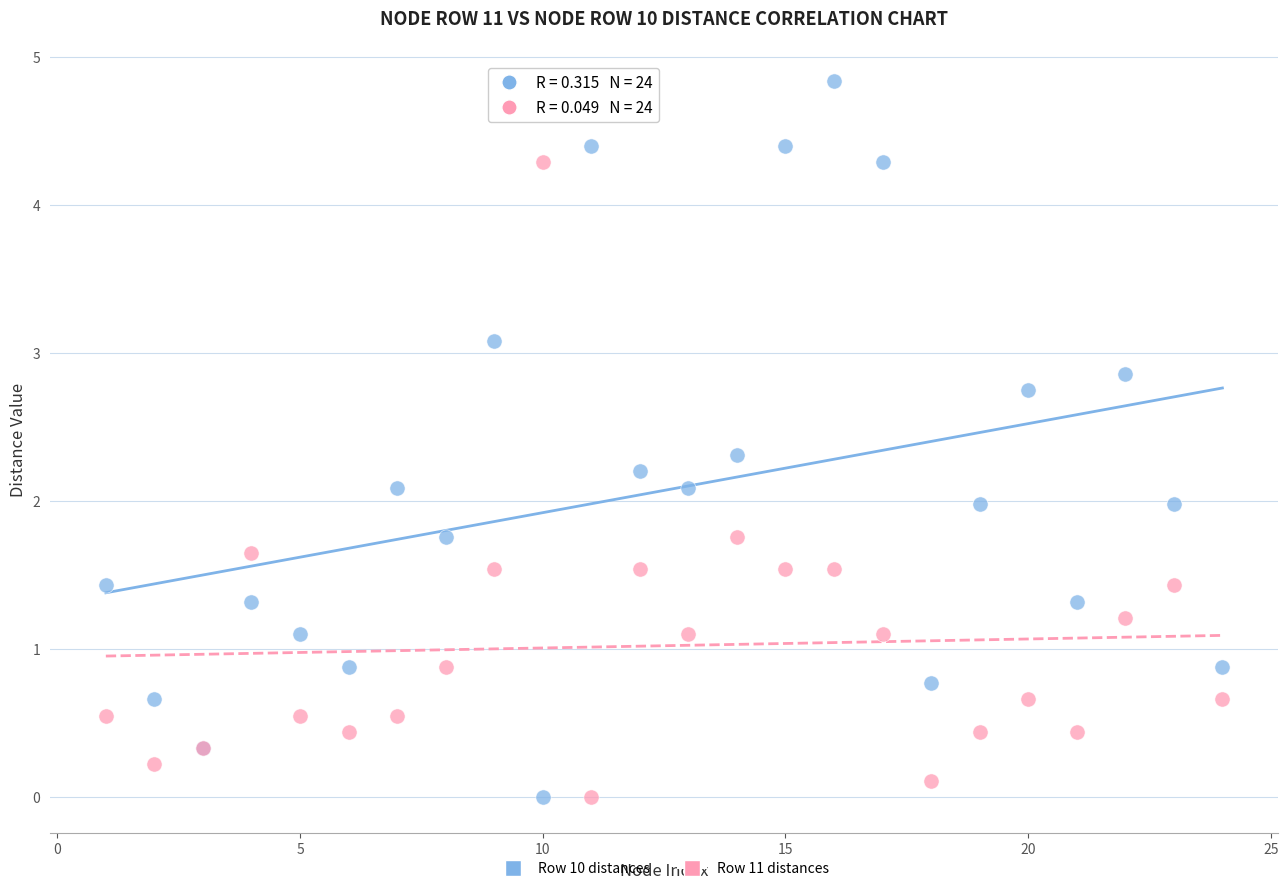

Which series has the largest Y range (max minus min)?

Row 10 distances